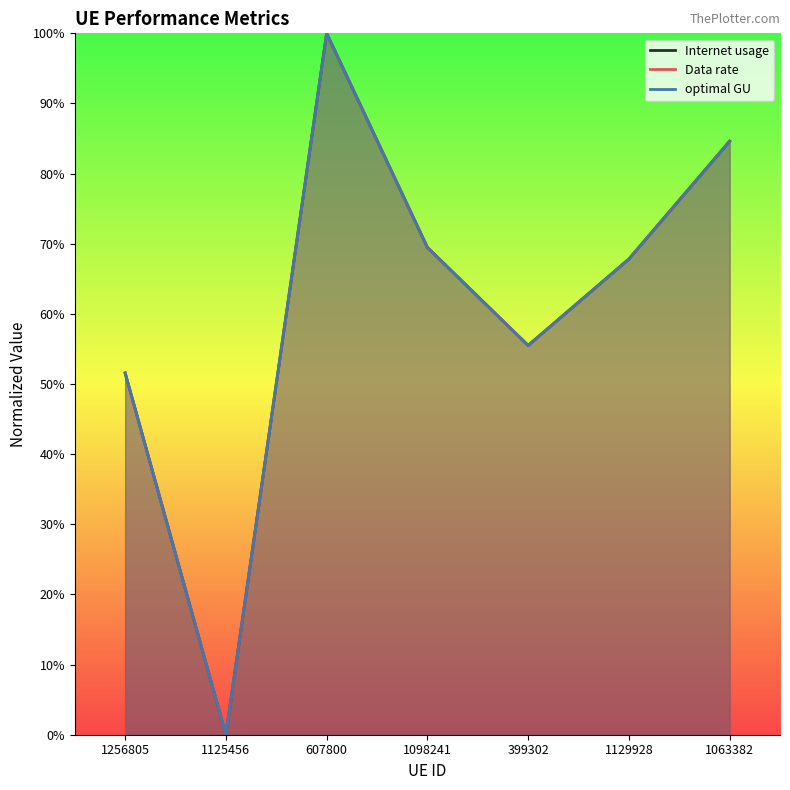

At which category is the sum across all series the highest?

607800